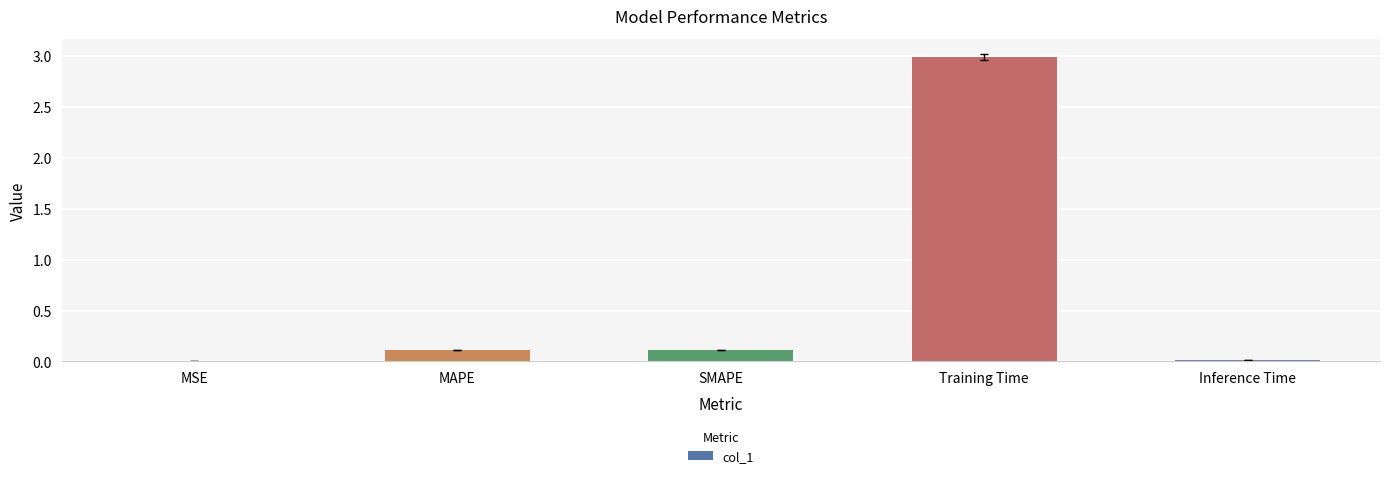

What is the maximum value shown in the chart?

3.0